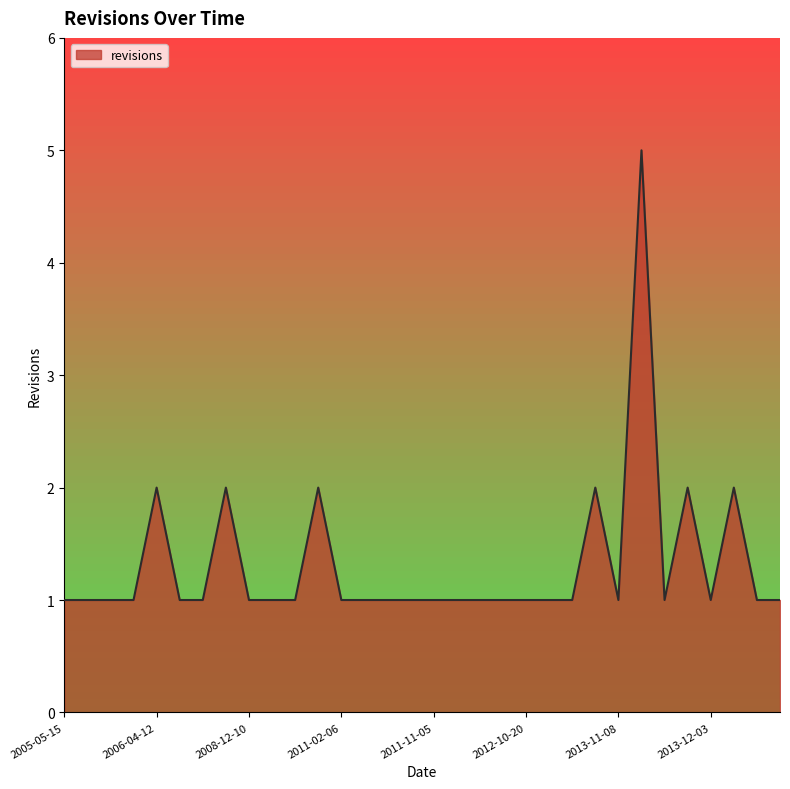

How many values are between 1 and 2?

31